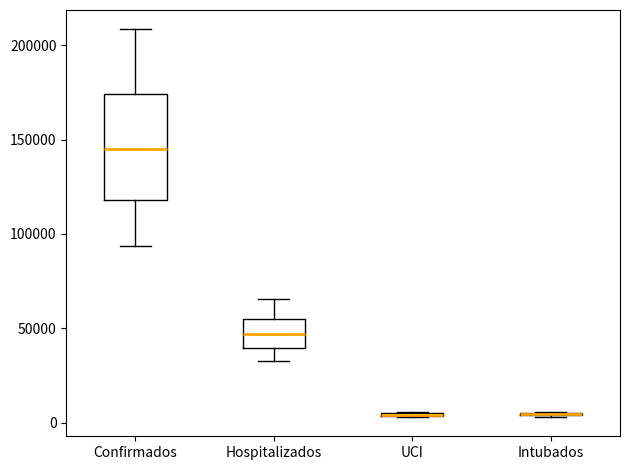

Reading left to right, read every box against the y-axis: the position of its median line, the range the box covers, and the ends of its whiskers. The values are not printed on the chart, so give them approximately, as read against the axis.

Confirmados: median 145000, box 120000 to 175000, whiskers 95000 to 210000
Hospitalizados: median 45000, box 40000 to 55000, whiskers 35000 to 65000
UCI: box collapsed to a line at 5000, whiskers 5000 to 5000
Intubados: box collapsed to a line at 5000, whiskers 5000 to 5000